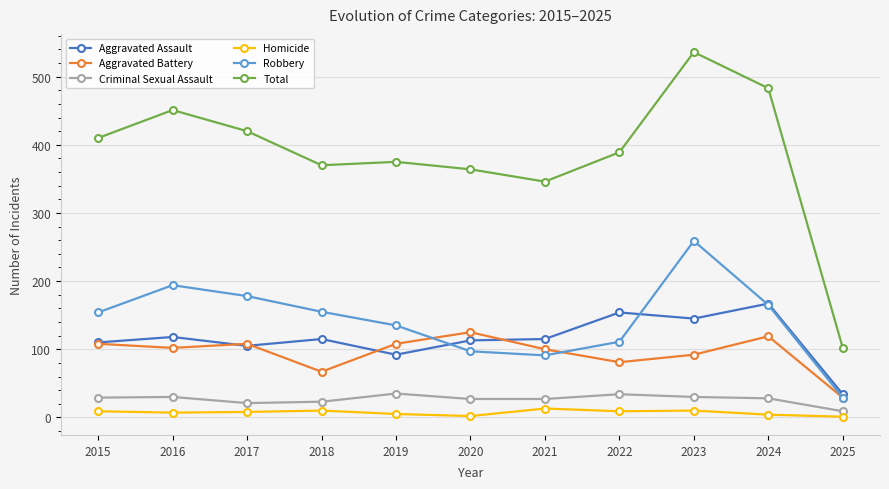

Which series has the largest total across all categories?

Total